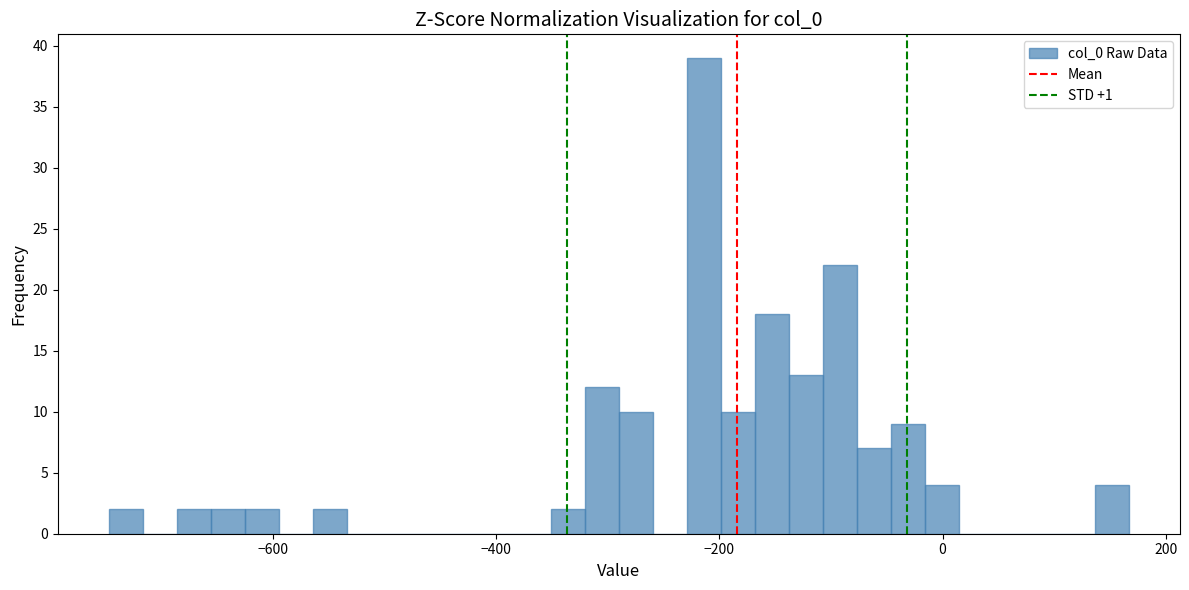

Read against the x-axis, roughly where is the centre of the tallest bar?

-220